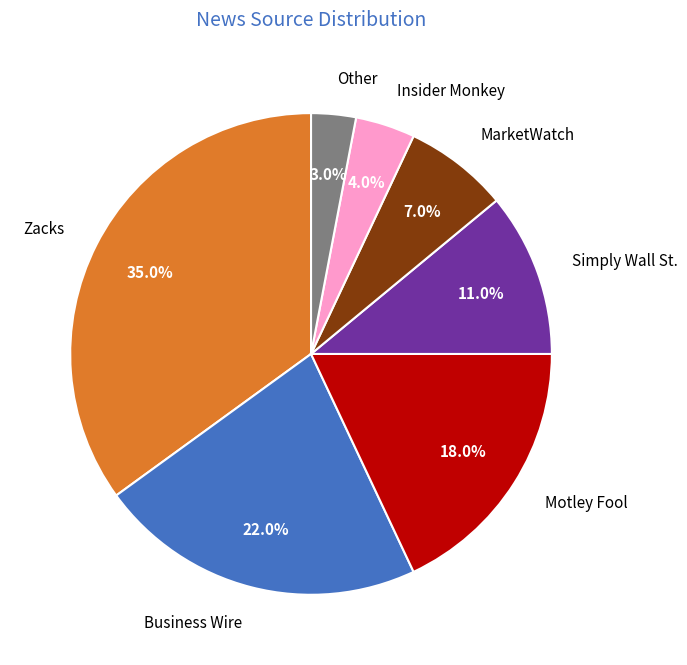

Rank the categories by value from highest to lowest.

Zacks, Business Wire, Motley Fool, Simply Wall St., MarketWatch, Insider Monkey, Other